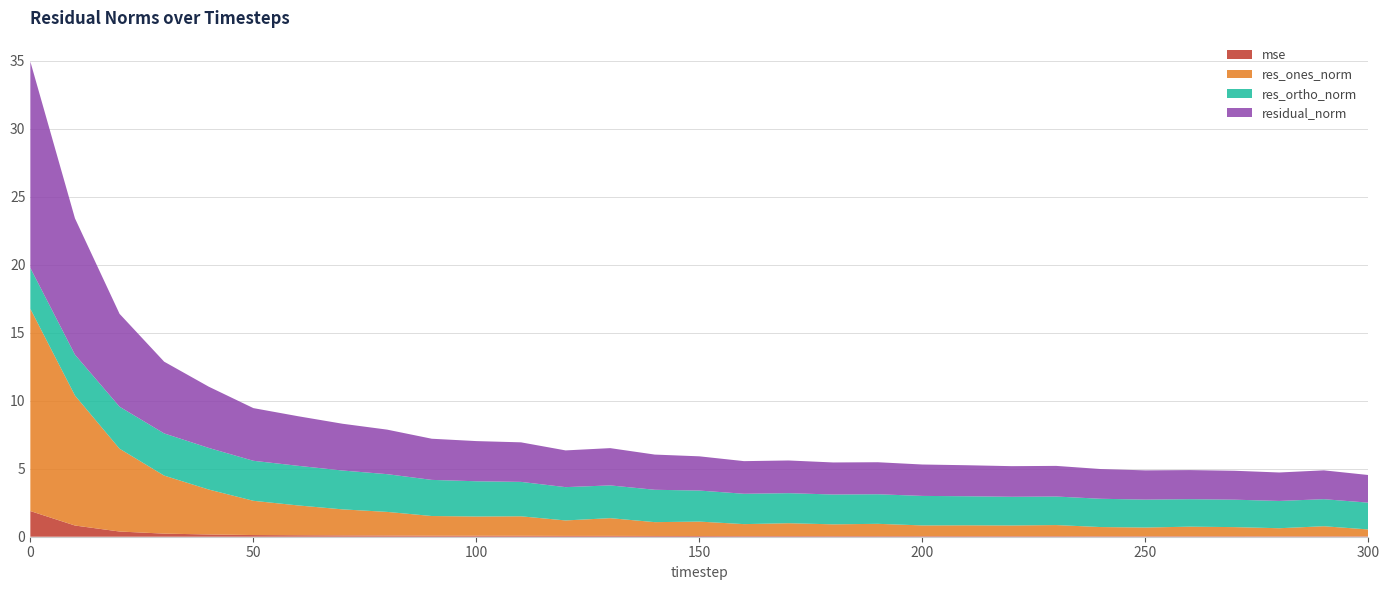

Reading left to right, what are all the values shown in this chart?

mse: 0=1.9	10=0.8	20=0.4	30=0.2	40=0.2	50=0.1	60=0.1	70=0.1	80=0.1	90=0.1	100=0.1	110=0.1	120=0.1	130=0.1	140=0.1	150=0.1	160=0.0	170=0.0	180=0.0	190=0.0	200=0.0	210=0.0	220=0.0	230=0.0	240=0.0	250=0.0	260=0.0	270=0.0	280=0.0	290=0.0	300=0.0
res_ones_norm: 0=14.9	10=9.6	20=6.1	30=4.3	40=3.3	50=2.5	60=2.2	70=1.9	80=1.7	90=1.4	100=1.4	110=1.4	120=1.1	130=1.3	140=1.0	150=1.1	160=0.9	170=0.9	180=0.9	190=0.9	200=0.8	210=0.8	220=0.8	230=0.8	240=0.7	250=0.6	260=0.7	270=0.7	280=0.6	290=0.7	300=0.5
res_ortho_norm: 0=3.0	10=3.0	20=3.1	30=3.1	40=3.1	50=2.9	60=2.9	70=2.9	80=2.8	90=2.7	100=2.6	110=2.5	120=2.4	130=2.4	140=2.4	150=2.3	160=2.2	170=2.2	180=2.2	190=2.2	200=2.2	210=2.1	220=2.1	230=2.1	240=2.1	250=2.1	260=2.0	270=2.0	280=2.0	290=2.0	300=2.0
residual_norm: 0=15.2	10=10.0	20=6.8	30=5.3	40=4.5	50=3.9	60=3.6	70=3.4	80=3.3	90=3.0	100=3.0	110=2.9	120=2.7	130=2.7	140=2.6	150=2.5	160=2.4	170=2.4	180=2.4	190=2.4	200=2.3	210=2.3	220=2.3	230=2.3	240=2.2	250=2.1	260=2.1	270=2.1	280=2.1	290=2.1	300=2.0